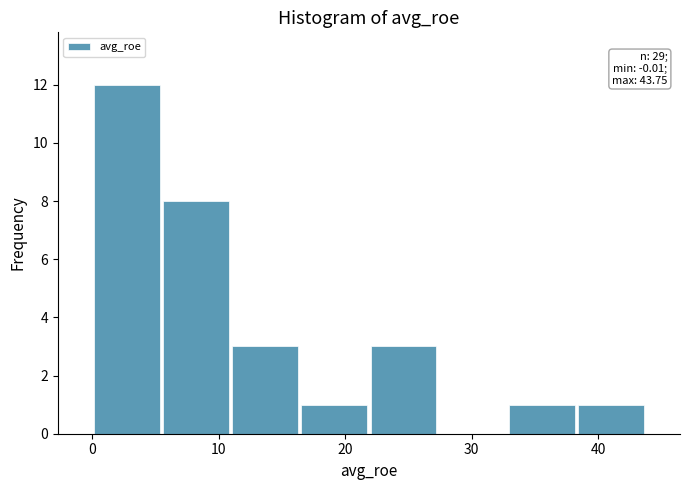

Over which range of the x-axis is the bar tallest?

0 to 5